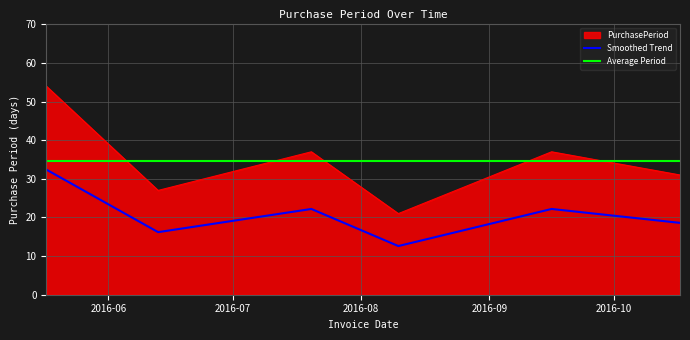

What is the smallest value displayed?

12.6